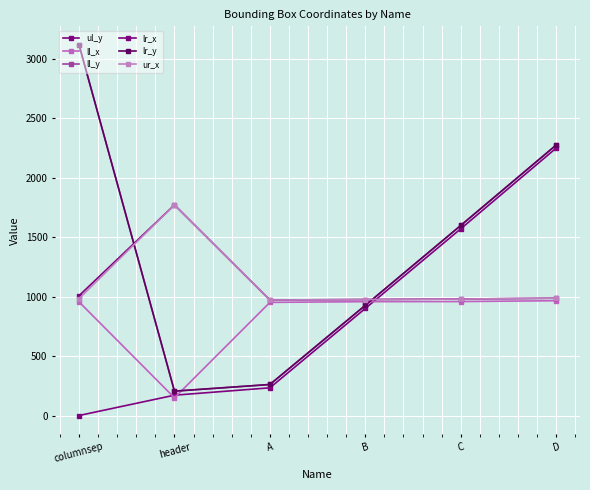

Reading right to left, what are all the values shown in this chart?

ul_y: D=2250	C=1571	B=901	A=233	header=171	columnsep=0
ll_x: D=966	C=959	B=958	A=952	header=149	columnsep=956
ll_y: D=2276	C=1599	B=927	A=261	header=205	columnsep=3119
lr_x: D=987	C=980	B=976	A=972	header=1772	columnsep=1008
lr_y: D=2276	C=1599	B=927	A=261	header=205	columnsep=3119
ur_x: D=987	C=980	B=976	A=972	header=1772	columnsep=984